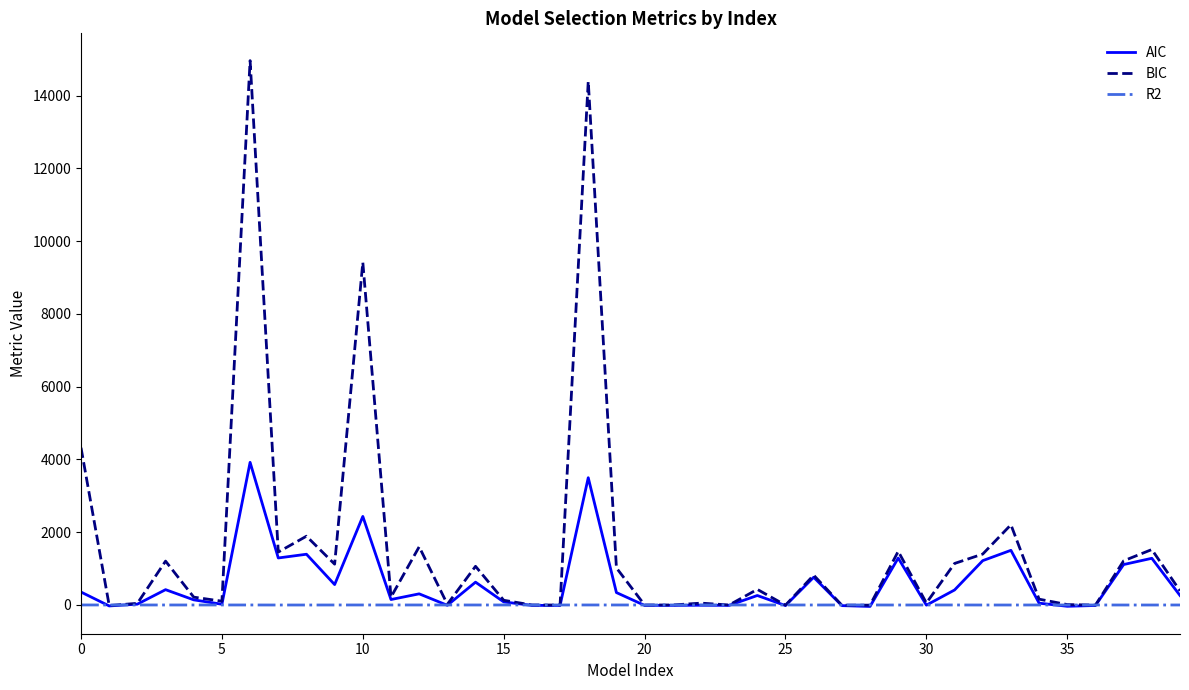

List the series in order of their overall mean, highest first.

BIC, AIC, R2